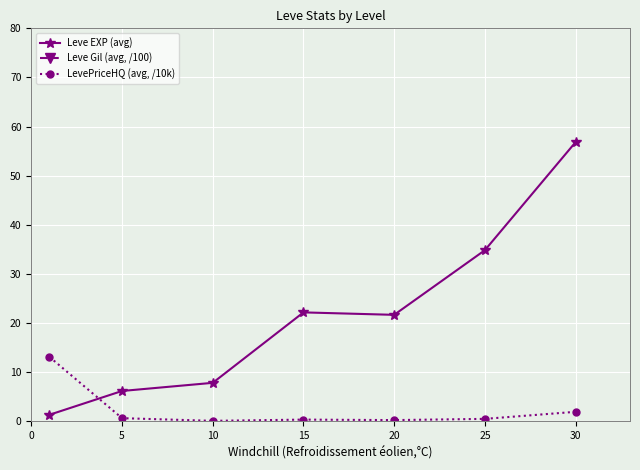

True or false: Leve EXP (avg) has a value of 34.8 at 25.

True